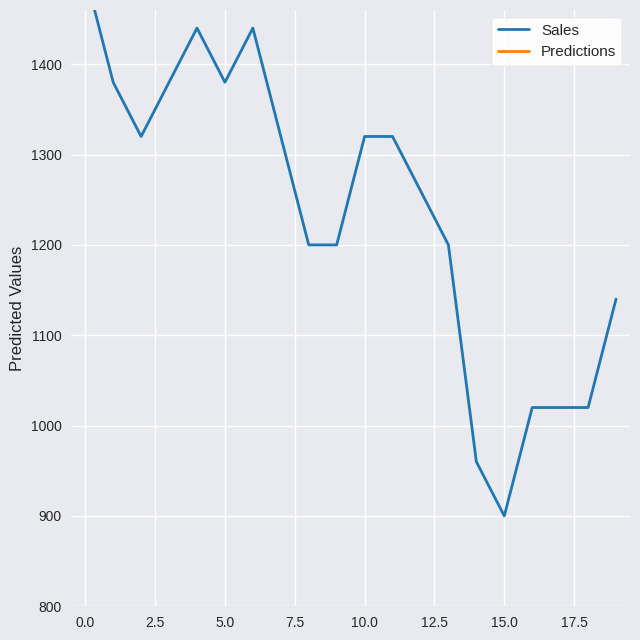

What is the value of the Sales point at the 3rd from the left?

1320.0